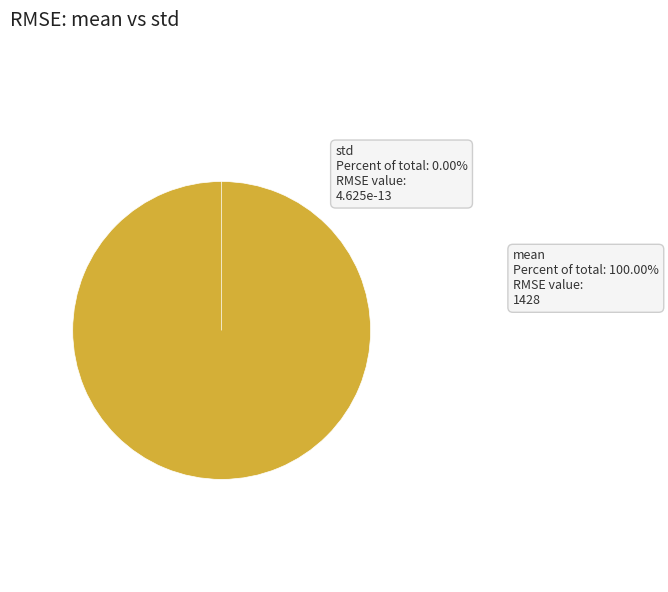

Which has a higher value, std or mean?

mean